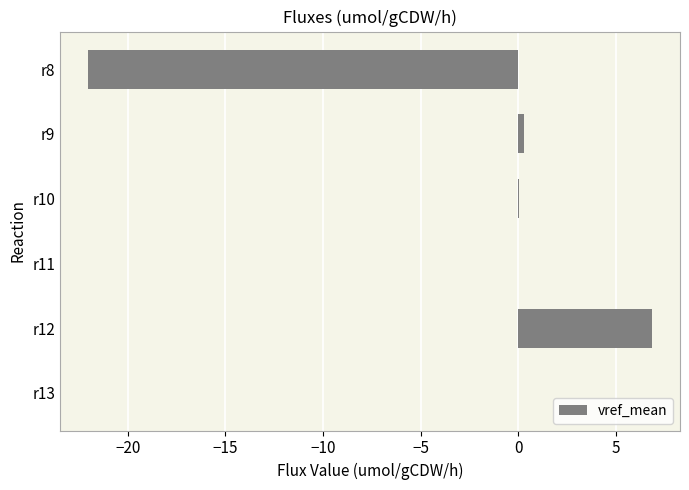

The value at r12 is 9.1. True or false?

False